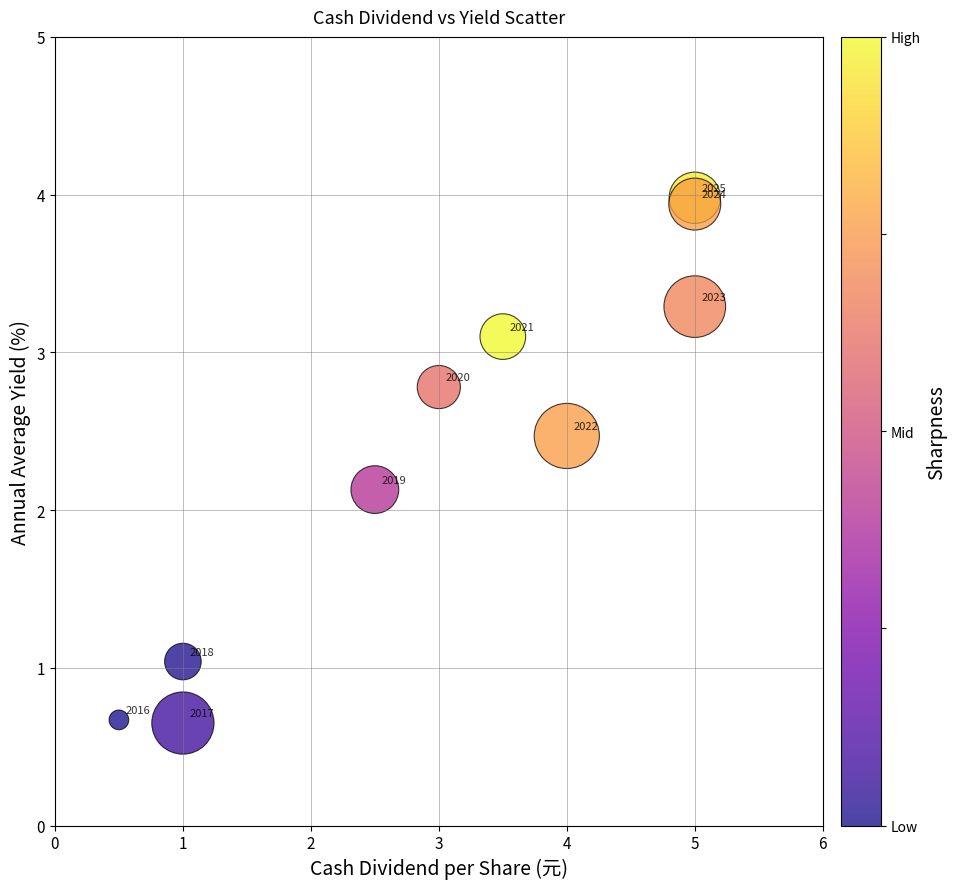

What Y value in the scatter plot is closest to 2?

2.1